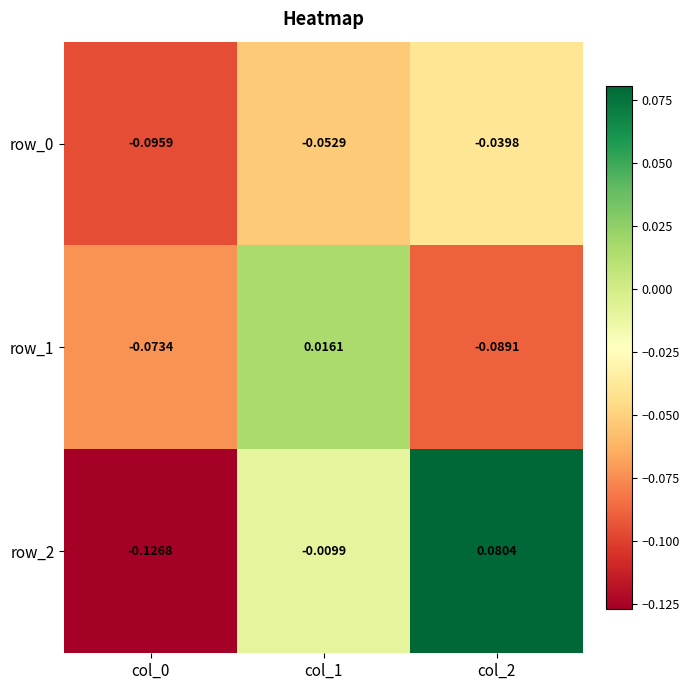

Which label corresponds to the largest value in the chart?

col_2